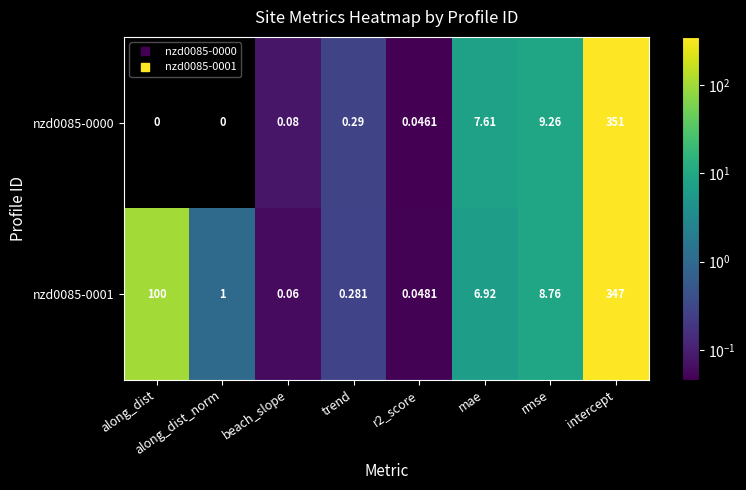

At how many categories does at least one series exceed 83?

2